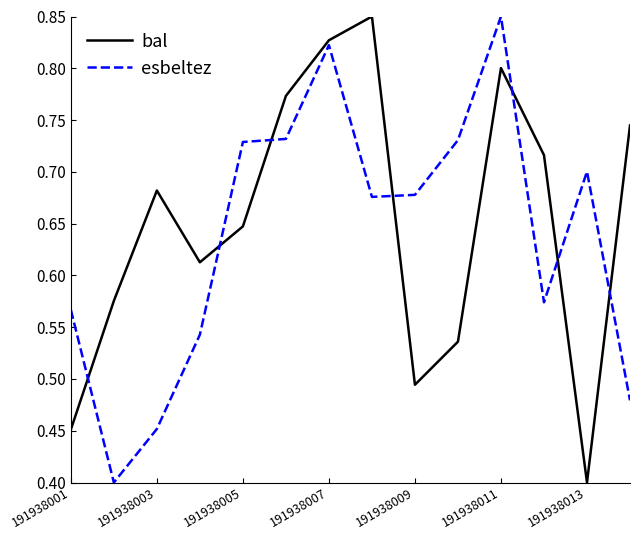

How many interior local peaks does the bal series have?

3